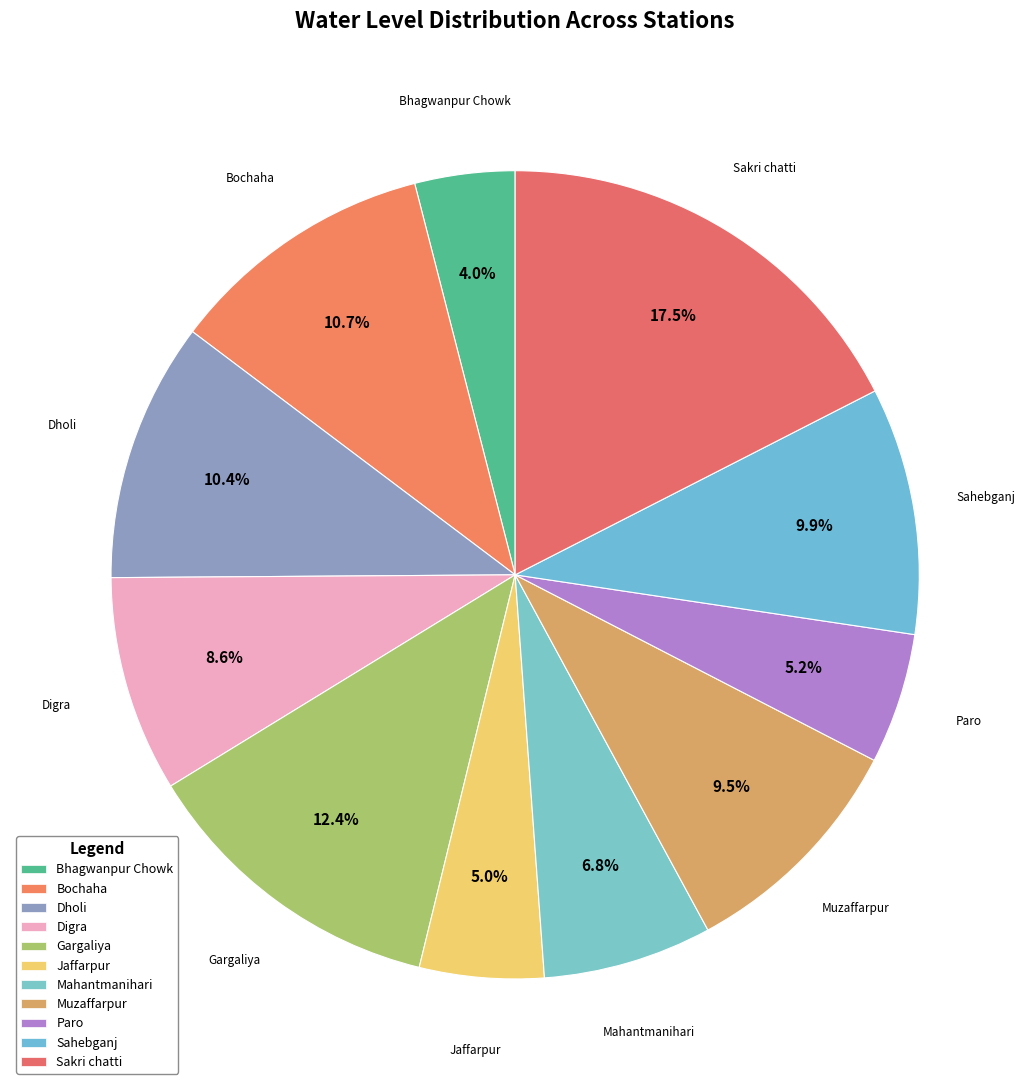

Which category has the smallest portion of the pie?

Bhagwanpur Chowk